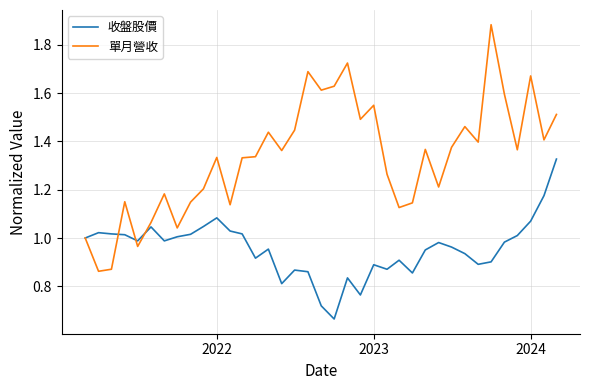

List the series in order of their overall mean, lowest first.

收盤股價, 單月營收